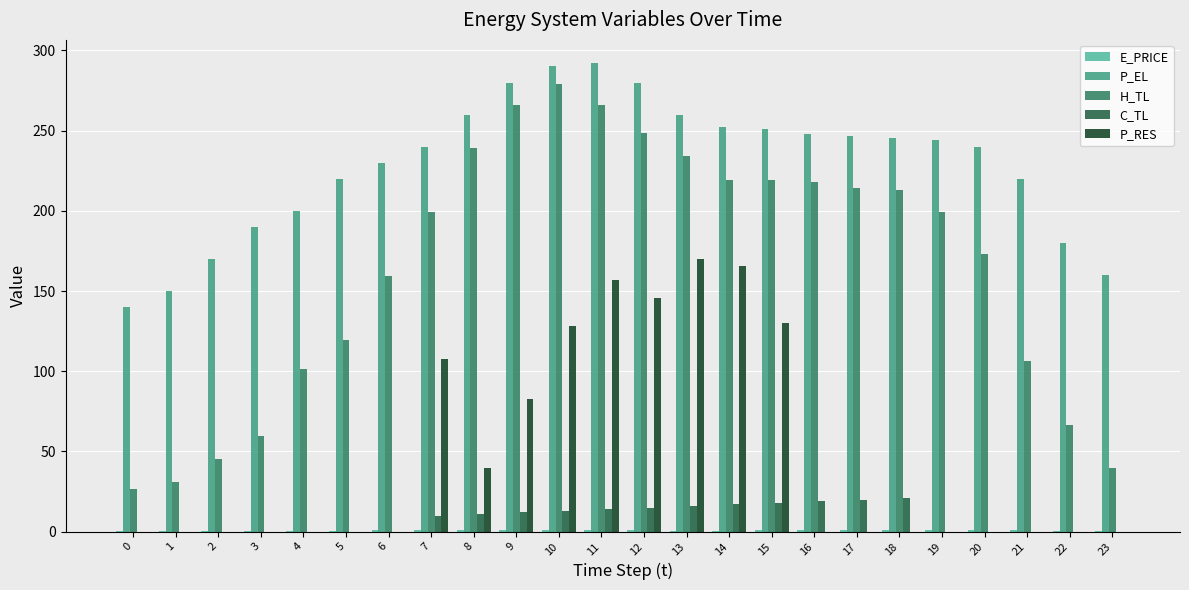

Which series changed the most between 1 and 4?

H_TL